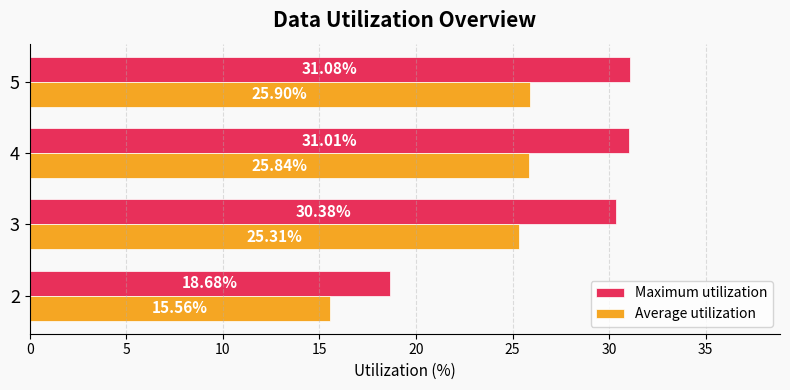

List the series in order of their overall mean, highest first.

Maximum utilization, Average utilization